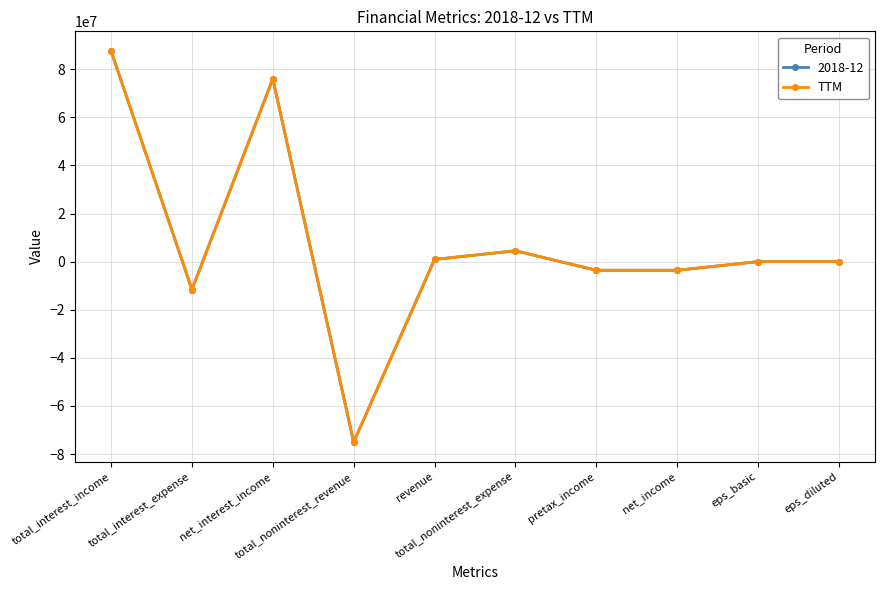

What is the highest value of the 2018-12 series?

87615000.0